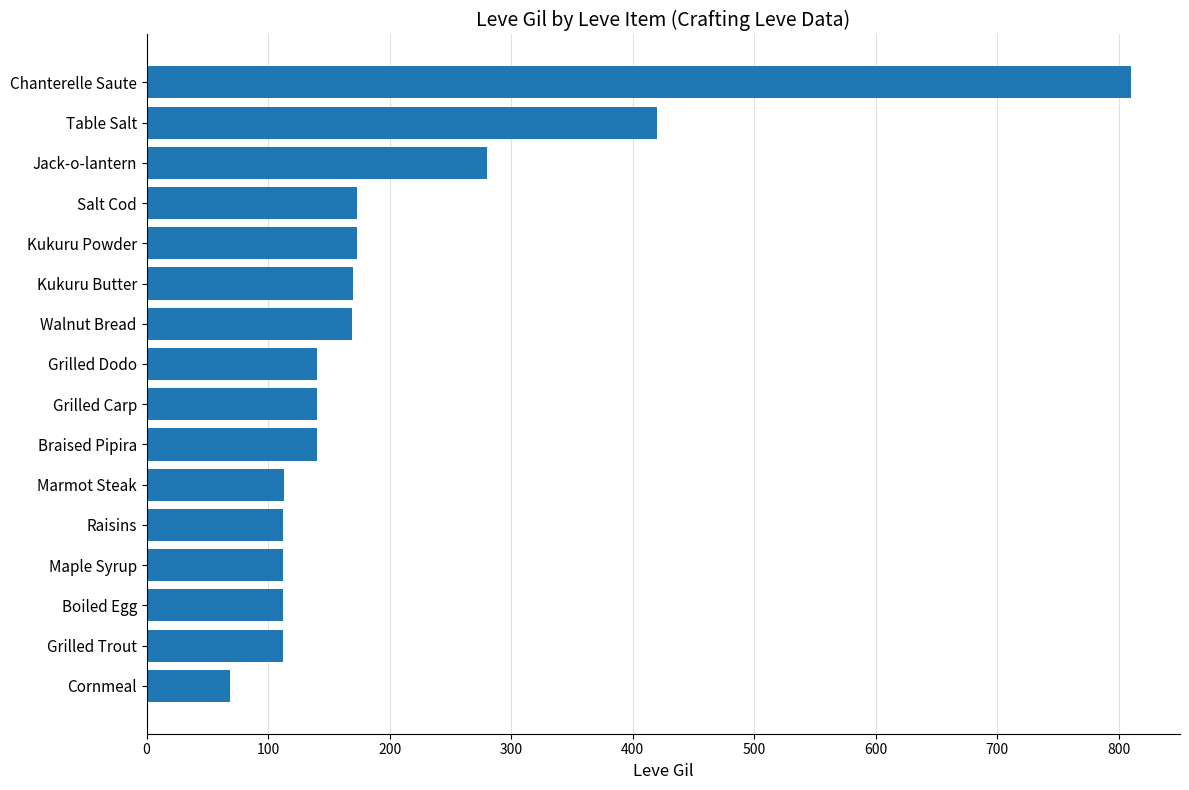

The value at Kukuru Butter is 46. True or false?

False